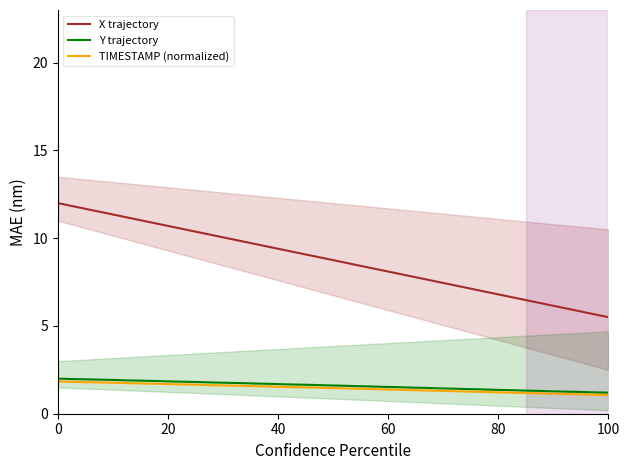

What is the average value of the TIMESTAMP (normalized) series?

1.5